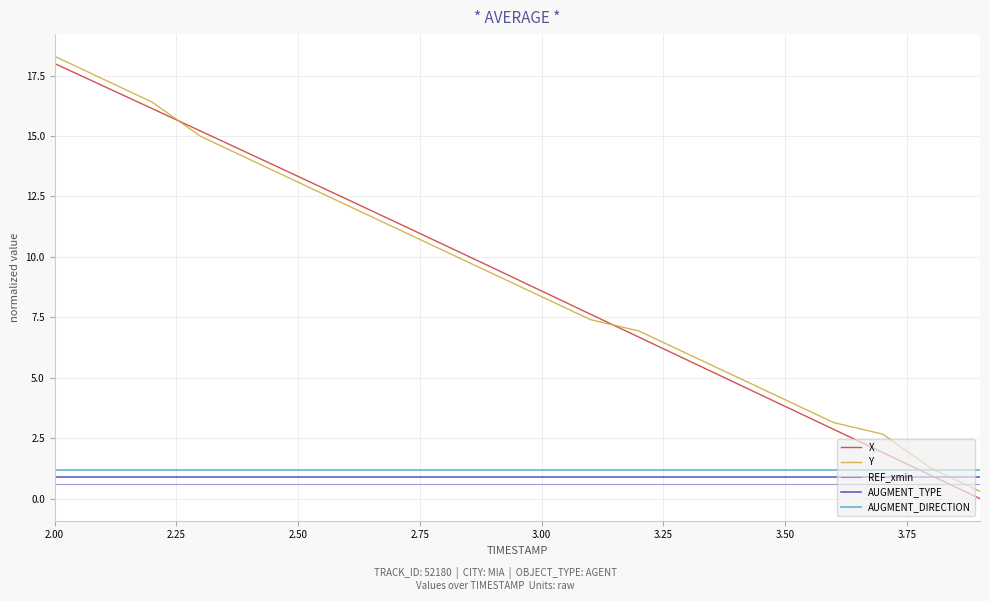

What is the minimum value for AUGMENT_TYPE?

0.9